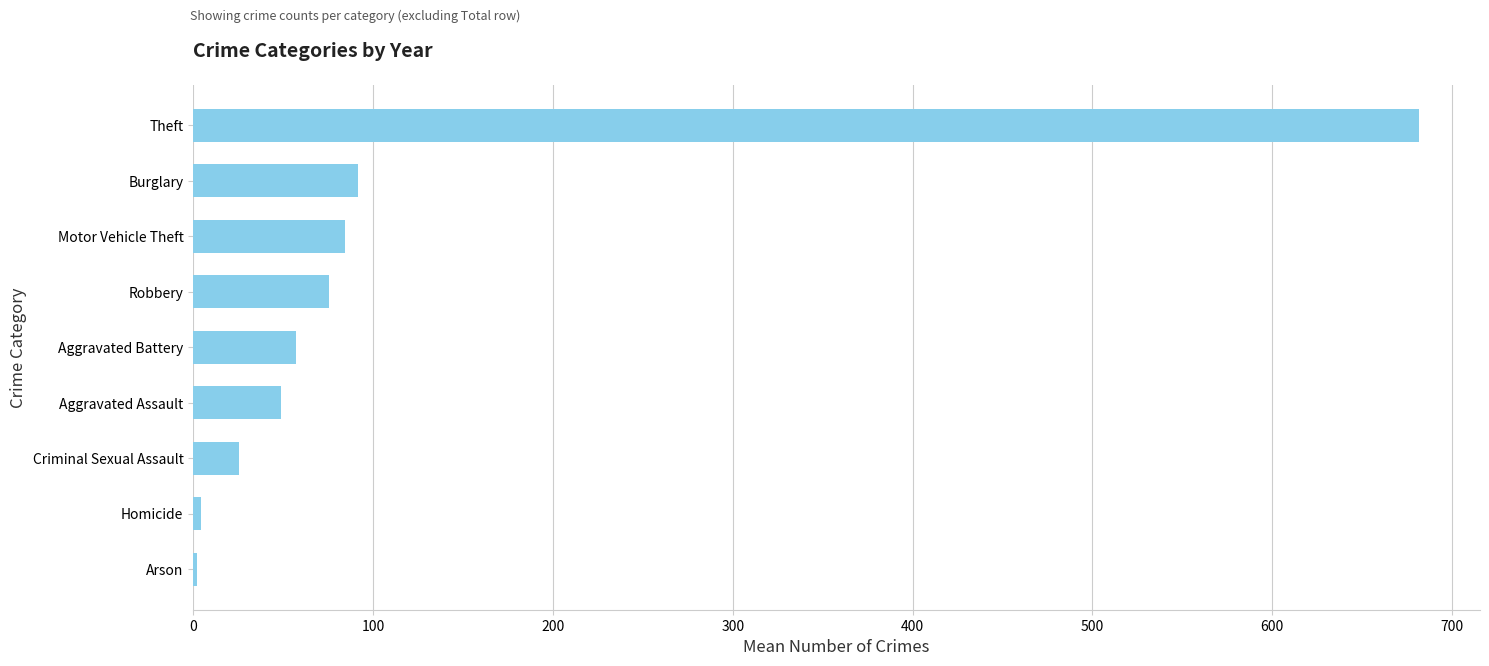

How many data points are less than 57?

4